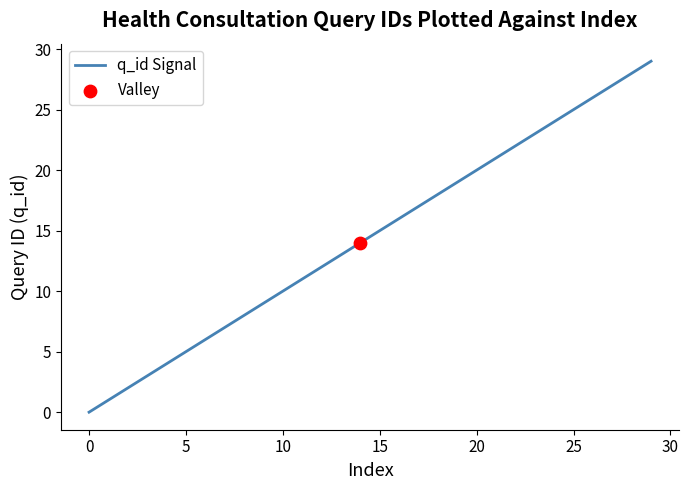

What is the difference between the maximum and minimum values?

29